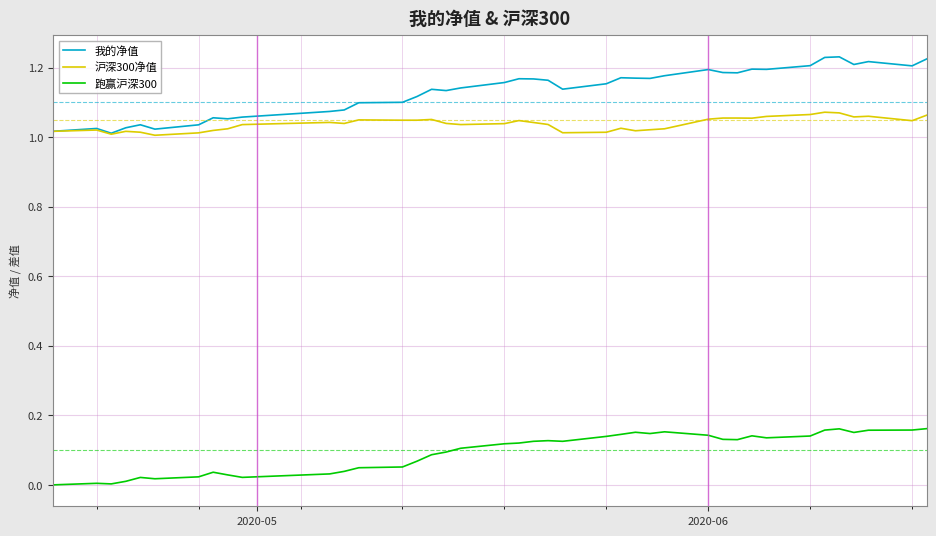

True or false: 跑赢沪深300 and 我的净值 cross at least once.

False